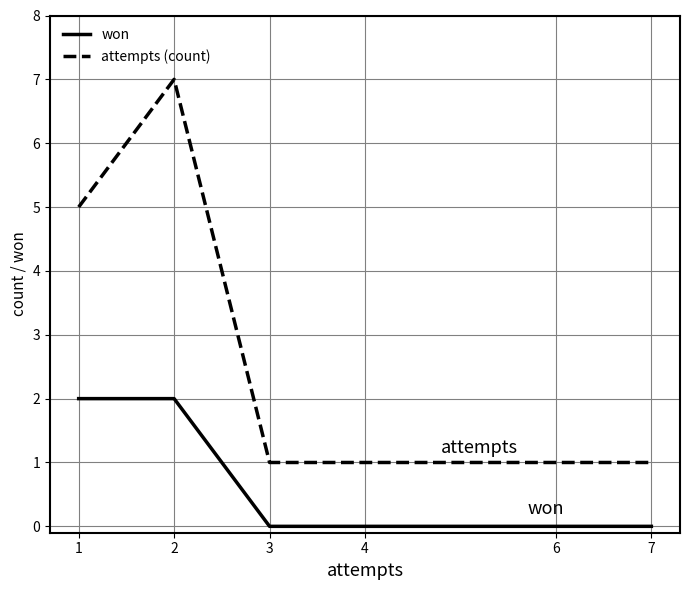

What is the highest value of the won series?

2